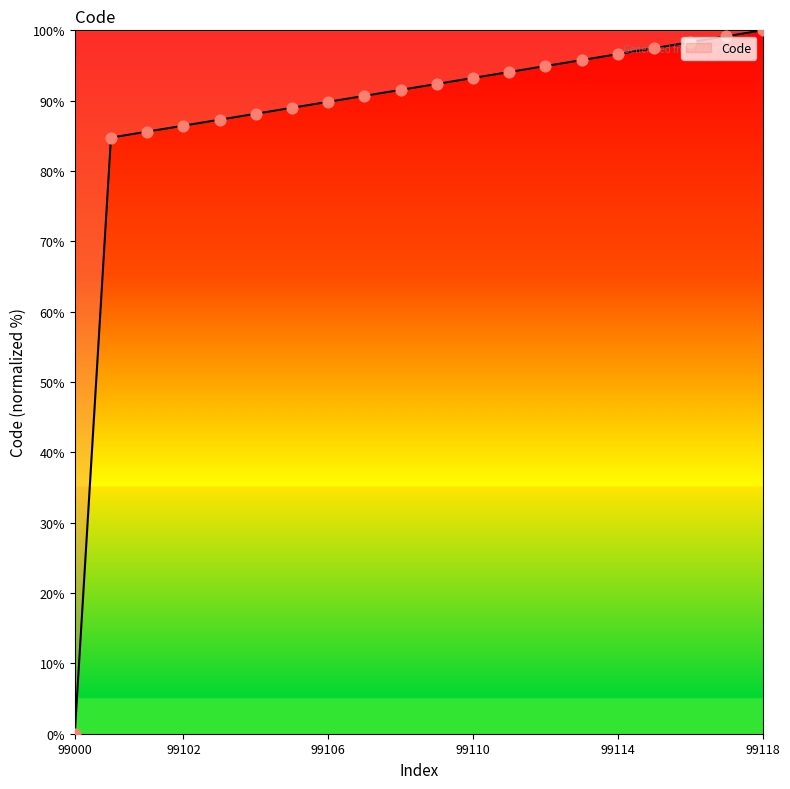

What is the difference between the maximum and minimum values?

100.0